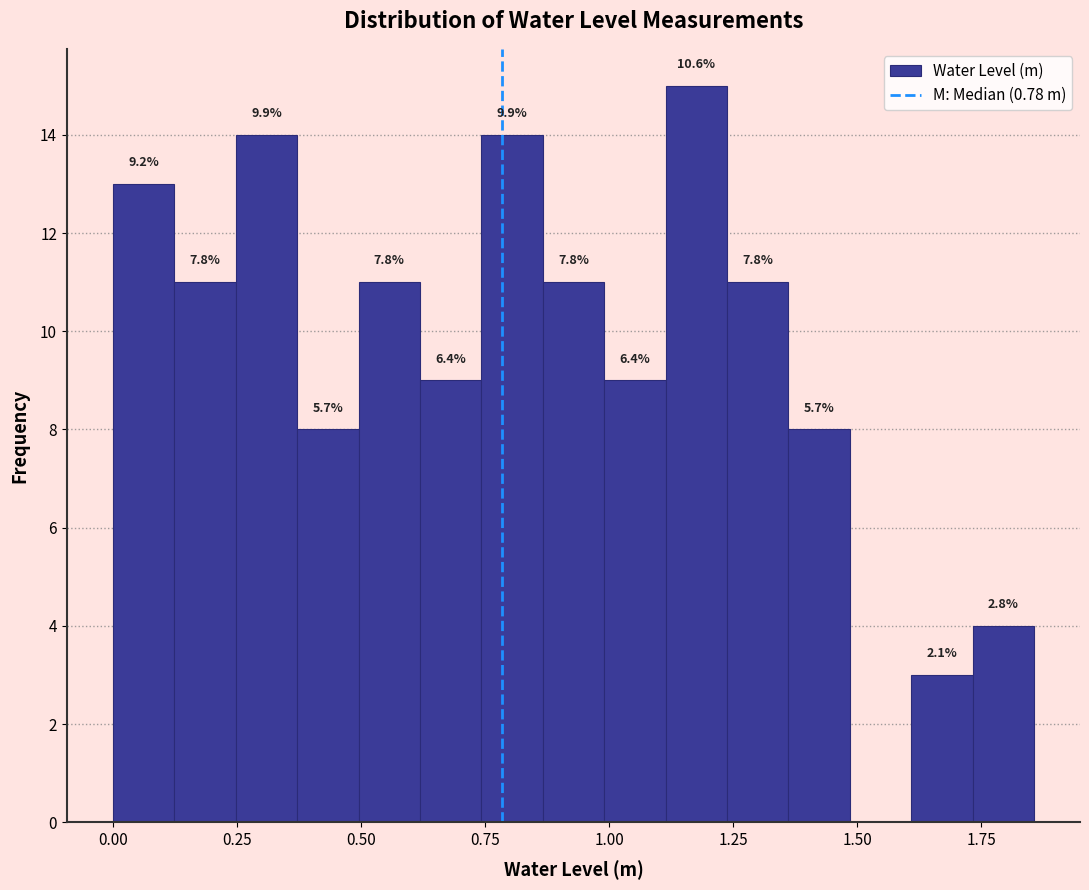

Read against the x-axis, roughly where is the centre of the tallest bar?

1.20